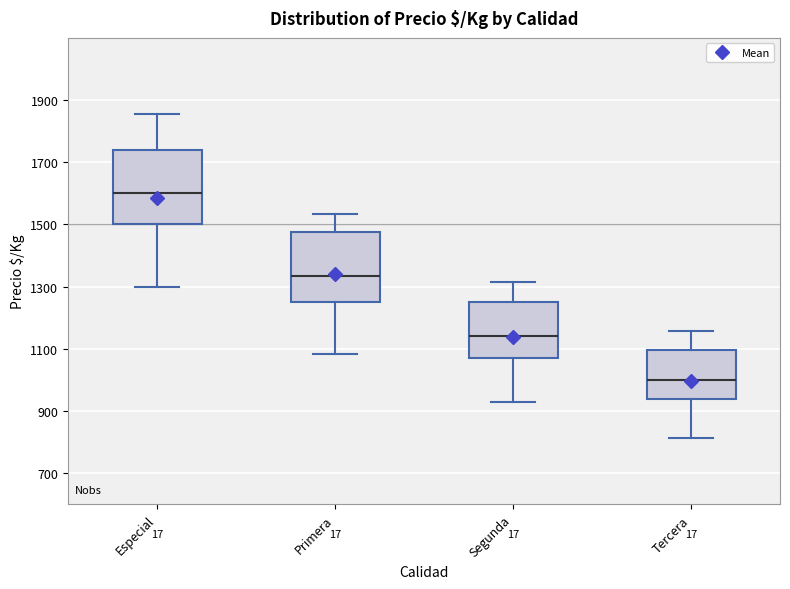

Which box's median line is the lowest?

Tercera